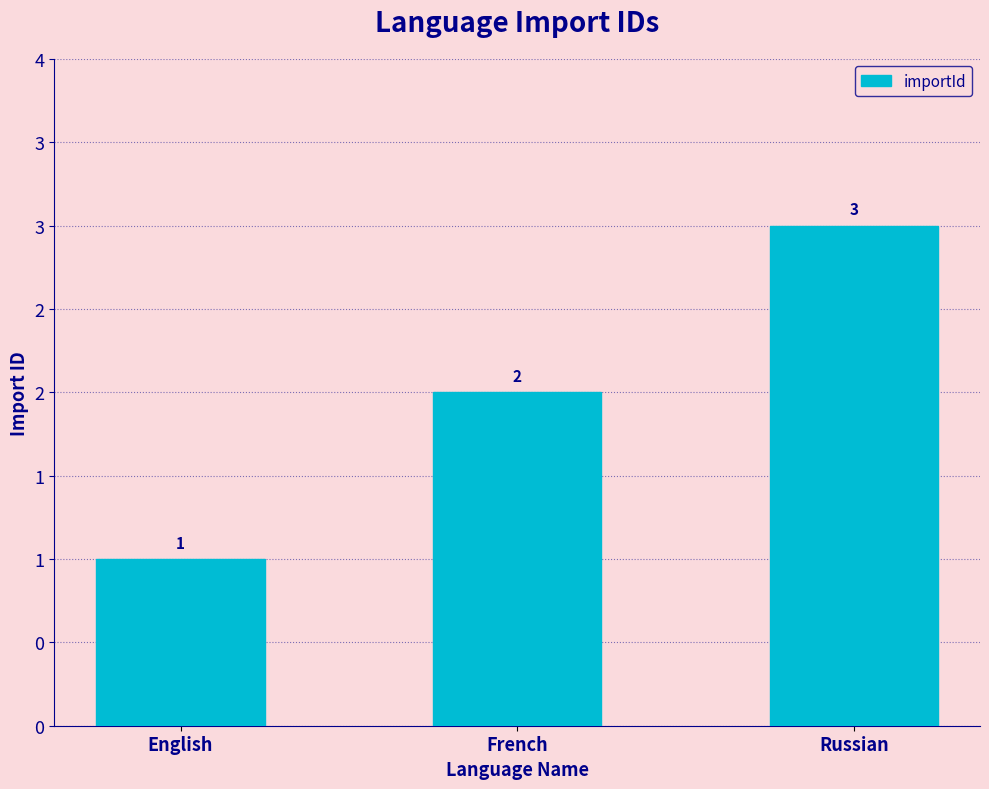

What is the value of the 1st bar from the left?

1